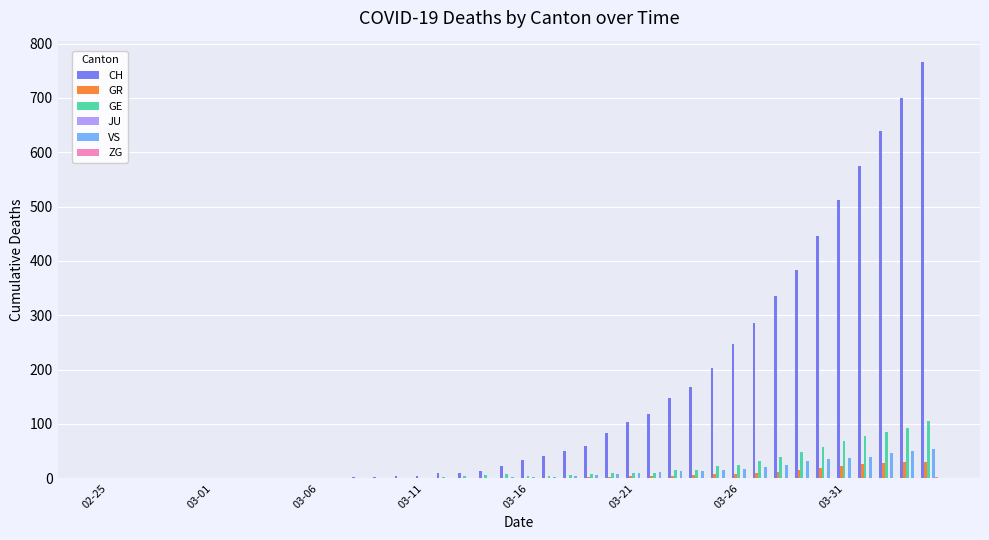

What is the sum of all GE values?

757